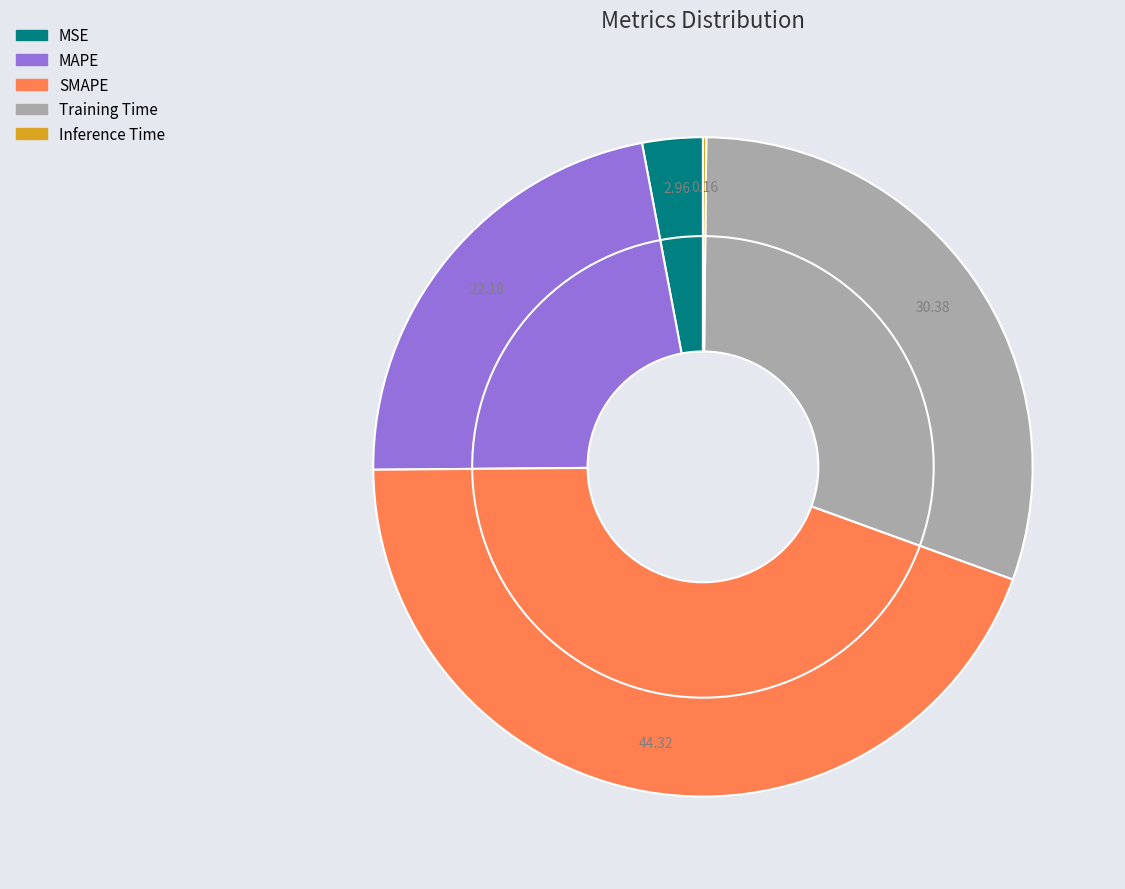

Rank the categories by value from lowest to highest.

Inference Time, MSE, MAPE, Training Time, SMAPE